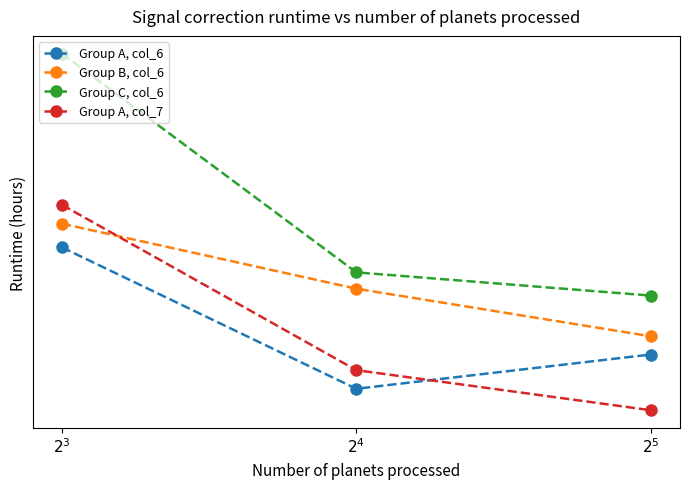

The value of Group A, col_6 at $2^5$ is 5.3. True or false?

True